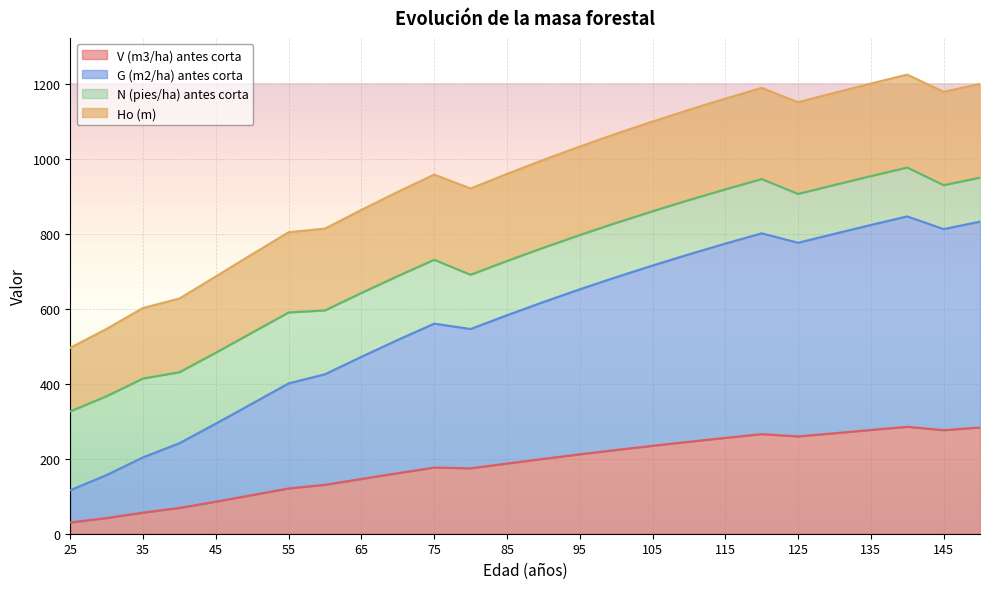

How many data points in Ho (m) are less than 996?

13